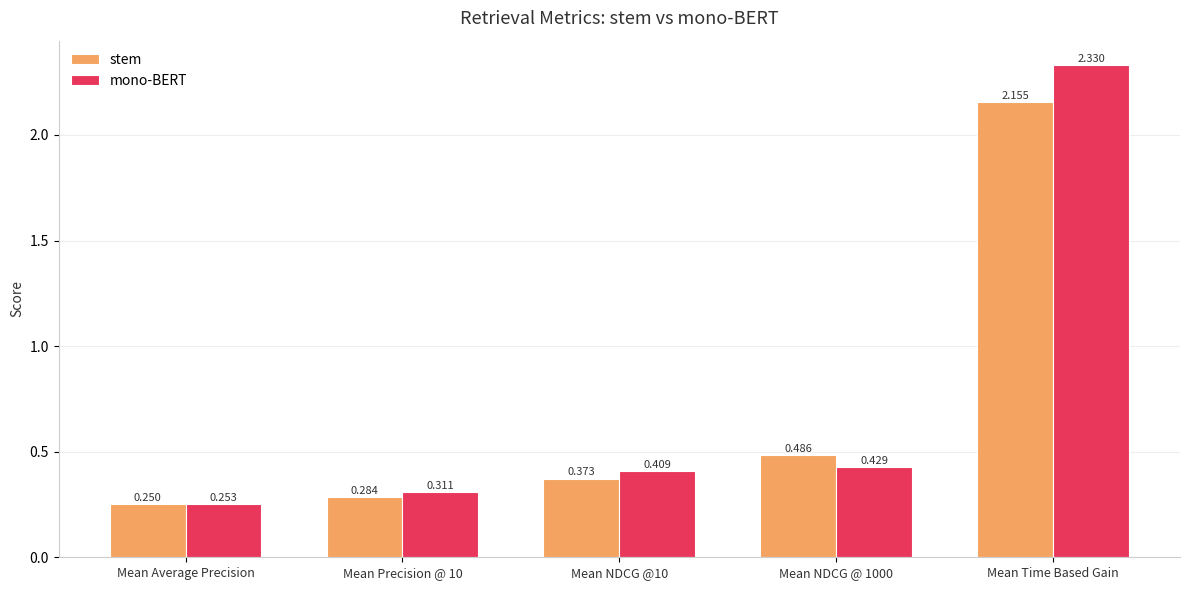

List the series in order of their peak value, highest first.

mono-BERT, stem